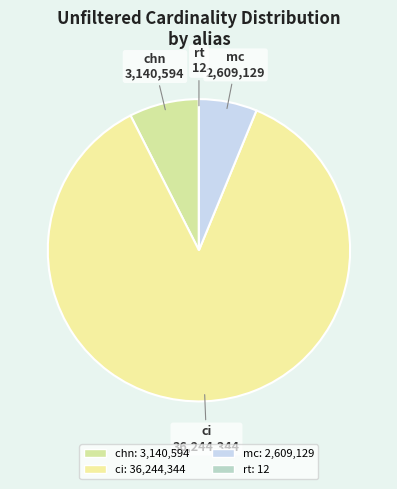

Do mc and chn together represent more than half of the pie?

No